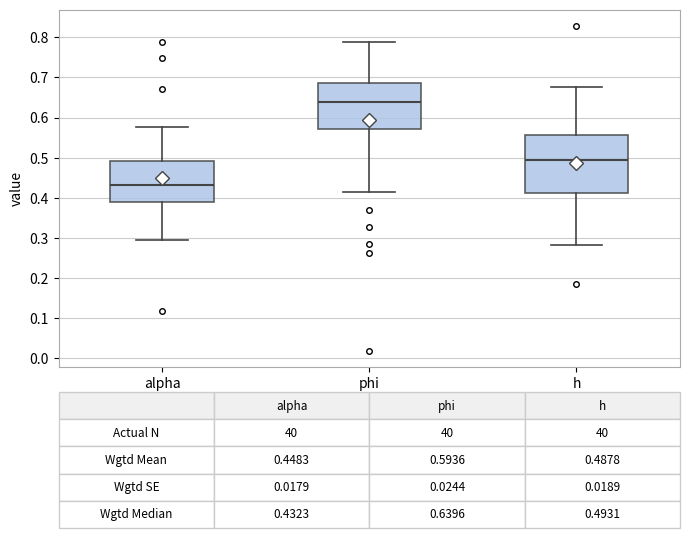

Comparing the boxes themselves (not the whiskers), which one is the tallest?

h